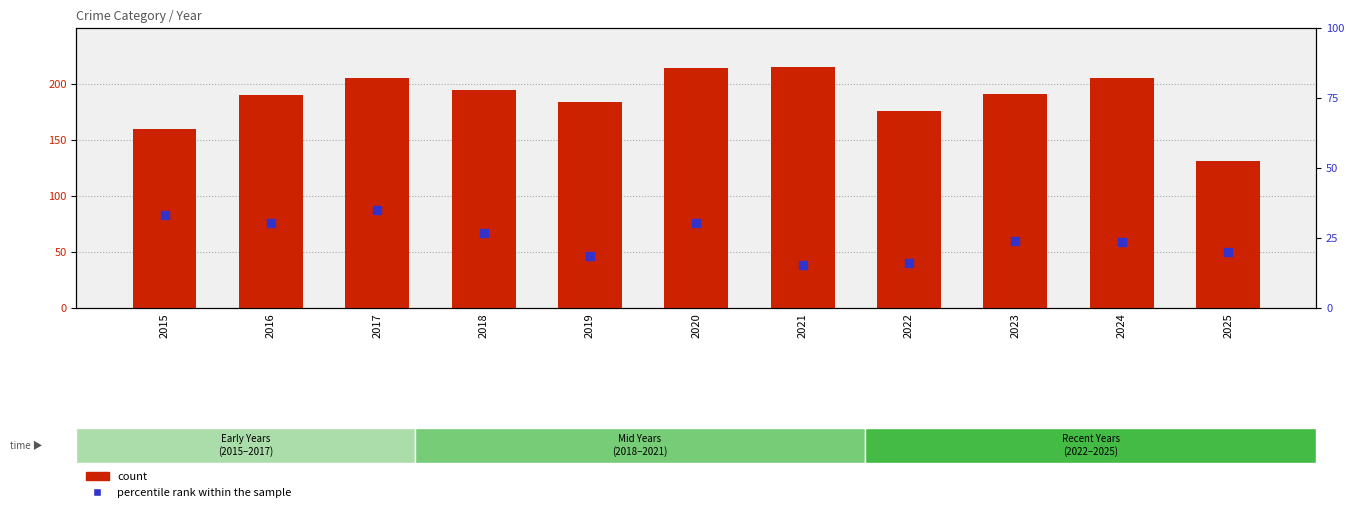

Which series reaches the maximum Y coordinate?

count